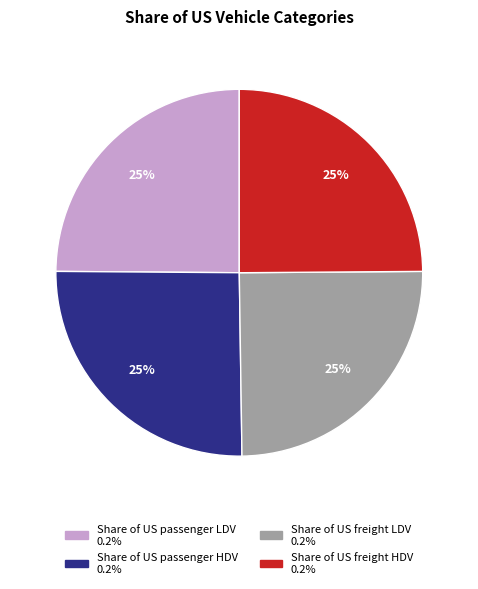

To the nearest percent, what is the combined percentage of Share of US freight LDV and Share of US passenger HDV?

50%